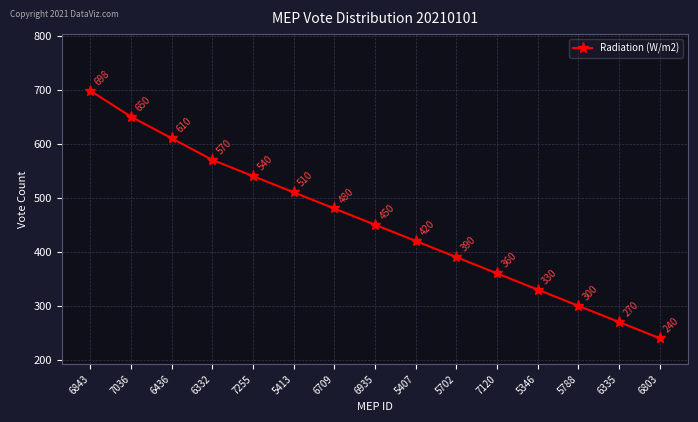

What is the maximum value shown in the chart?

698